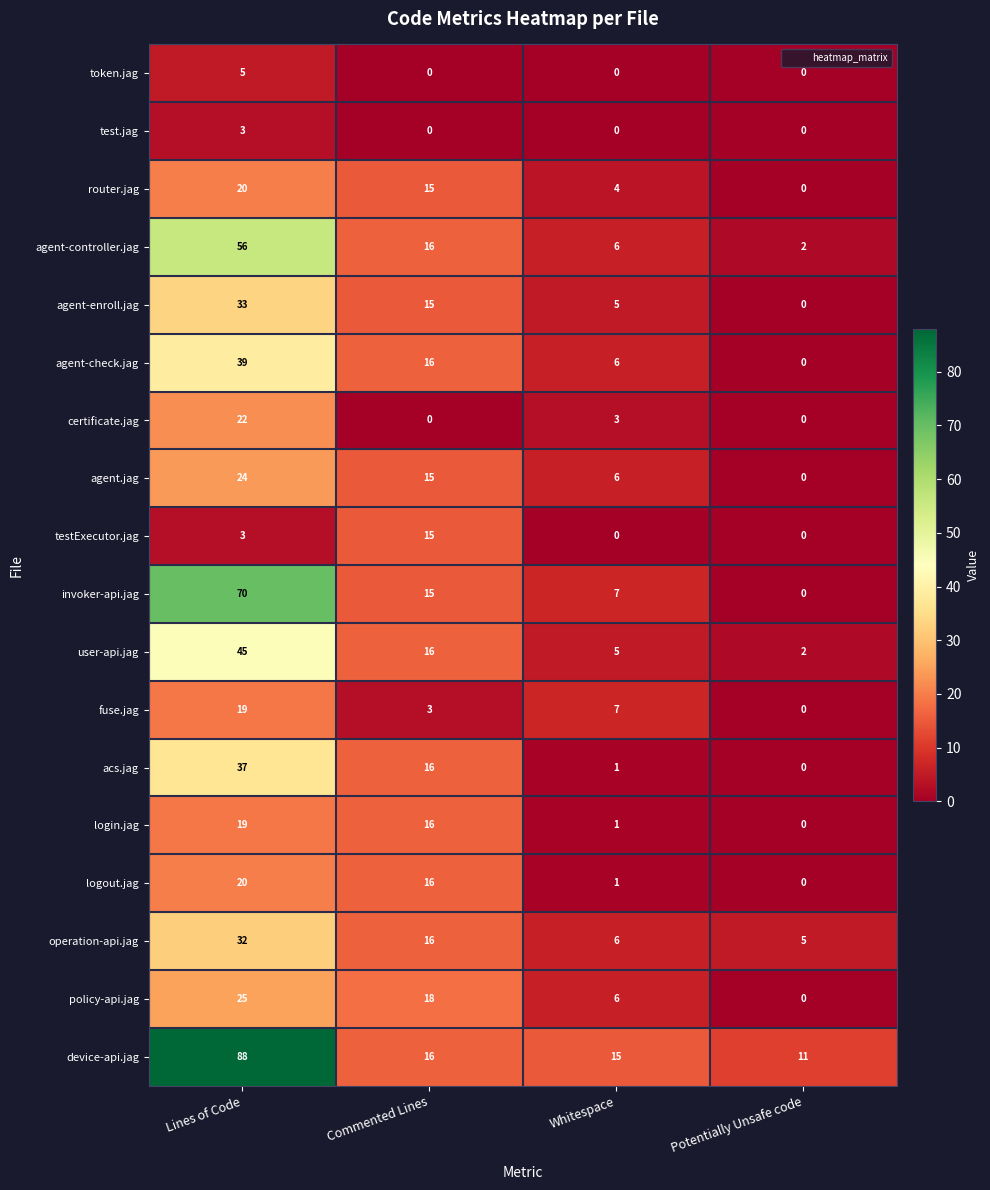

What is the greatest value displayed?

88